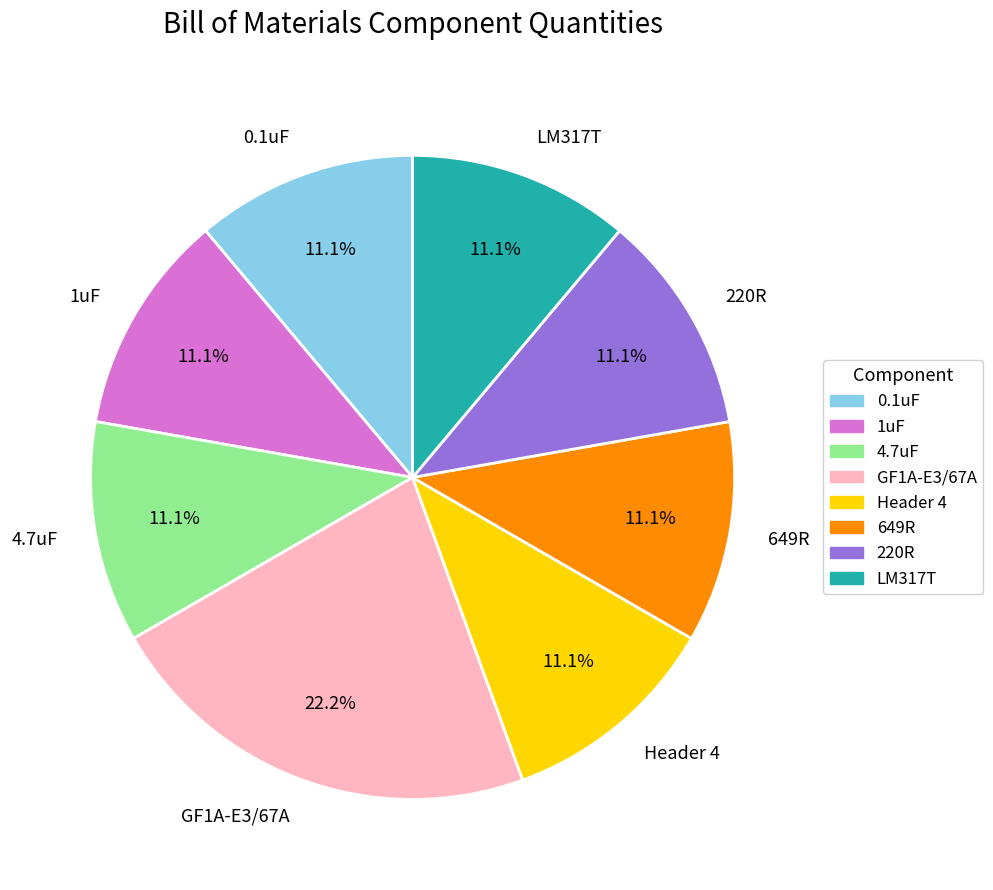

Combined, do 649R and GF1A-E3/67A account for over 50%?

No